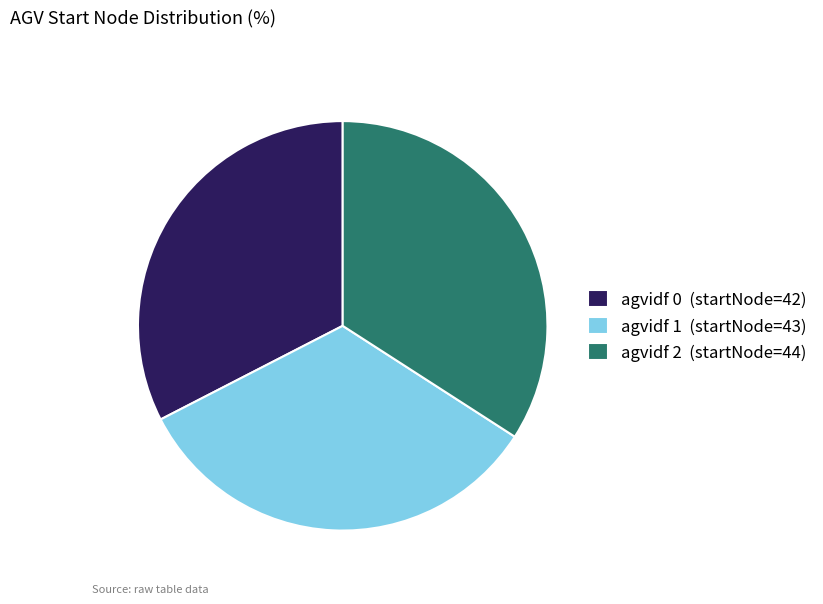

Rank the categories by value from lowest to highest.

agvidf 0 (startNode=42), agvidf 1 (startNode=43), agvidf 2 (startNode=44)